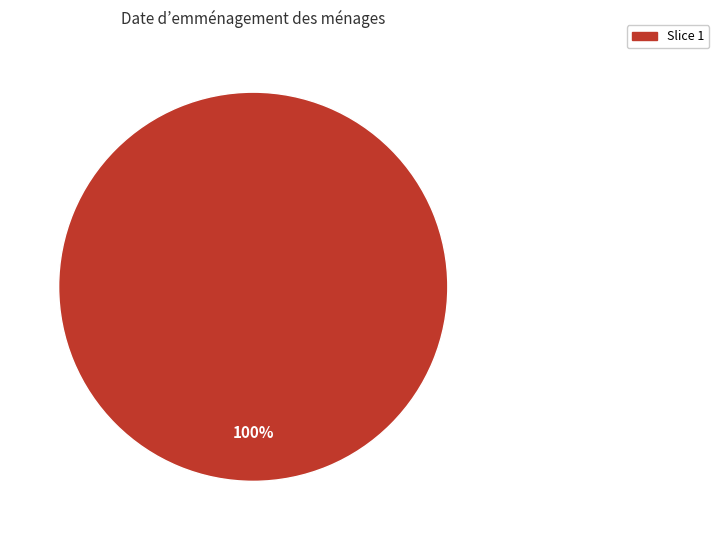

Is there a majority slice in this chart?

Yes